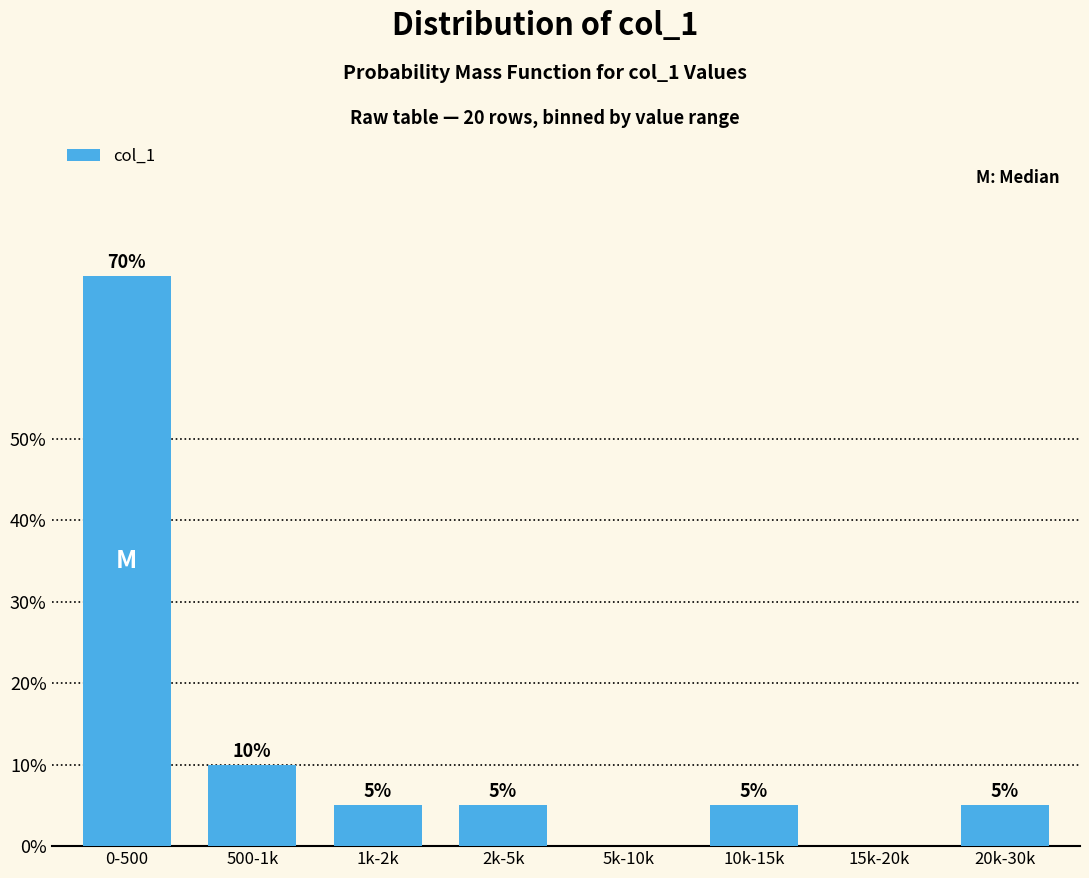

Reading right to left, extract all data points from this chart.

20k-30k=5	15k-20k=0	10k-15k=5	5k-10k=0	2k-5k=5	1k-2k=5	500-1k=10	0-500=70